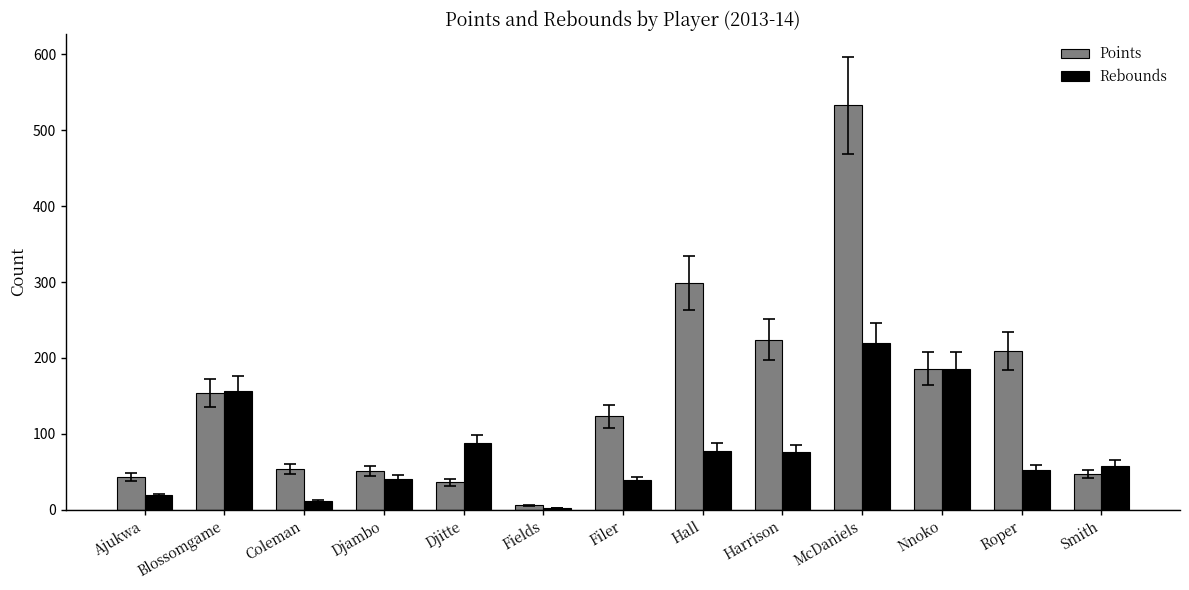

Which series changed the most between McDaniels and Smith?

Points